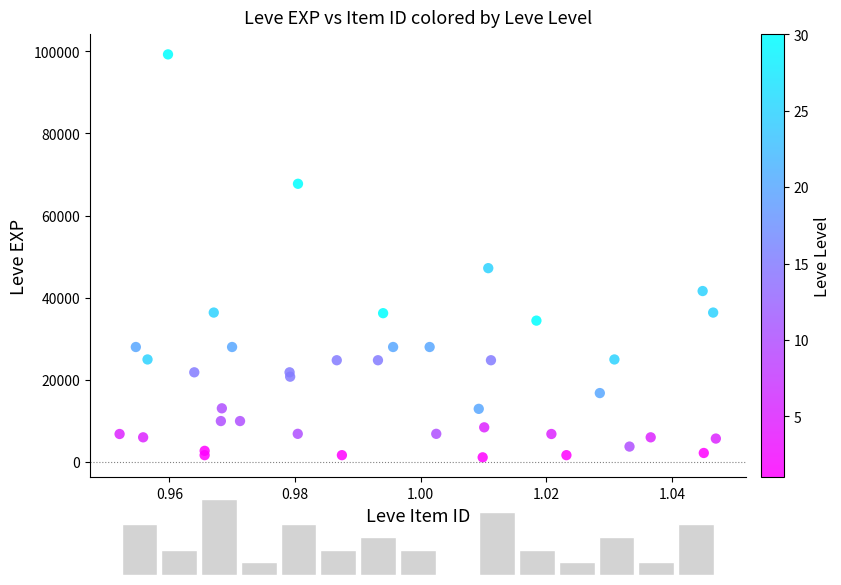

What Y value in the scatter plot is closest to 50190?

47200